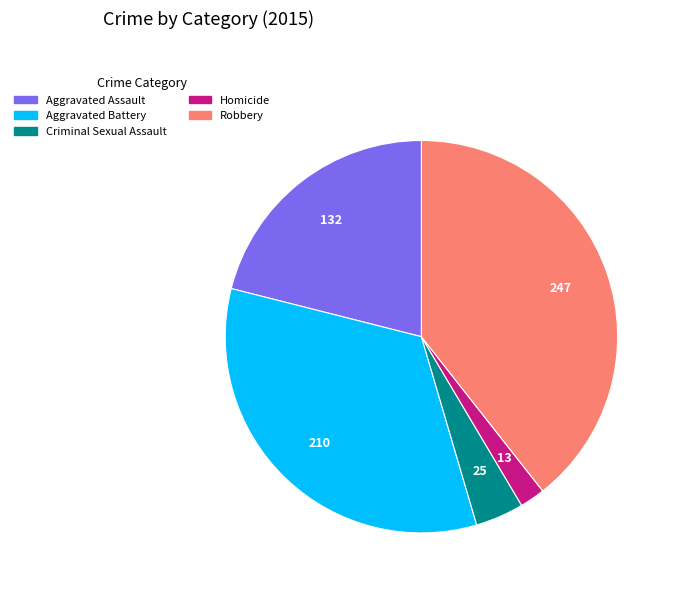

Is Robbery the majority of the pie?

No